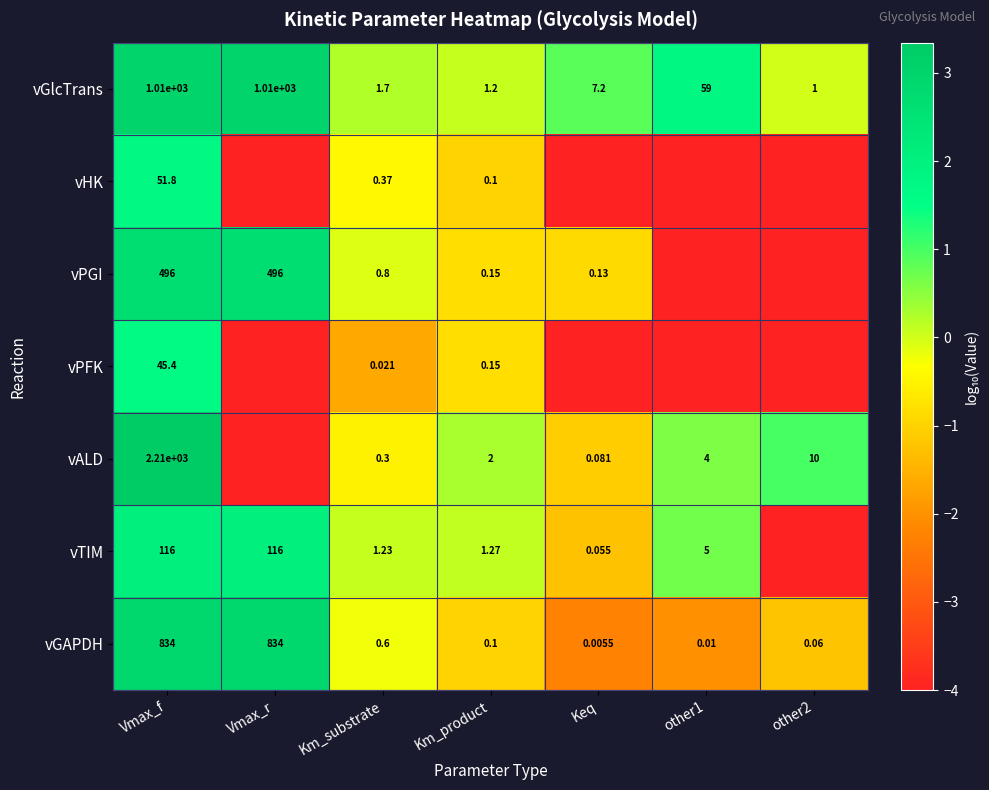

Is the value of vPFK at Km_substrate greater than the value of vTIM at Keq?

No